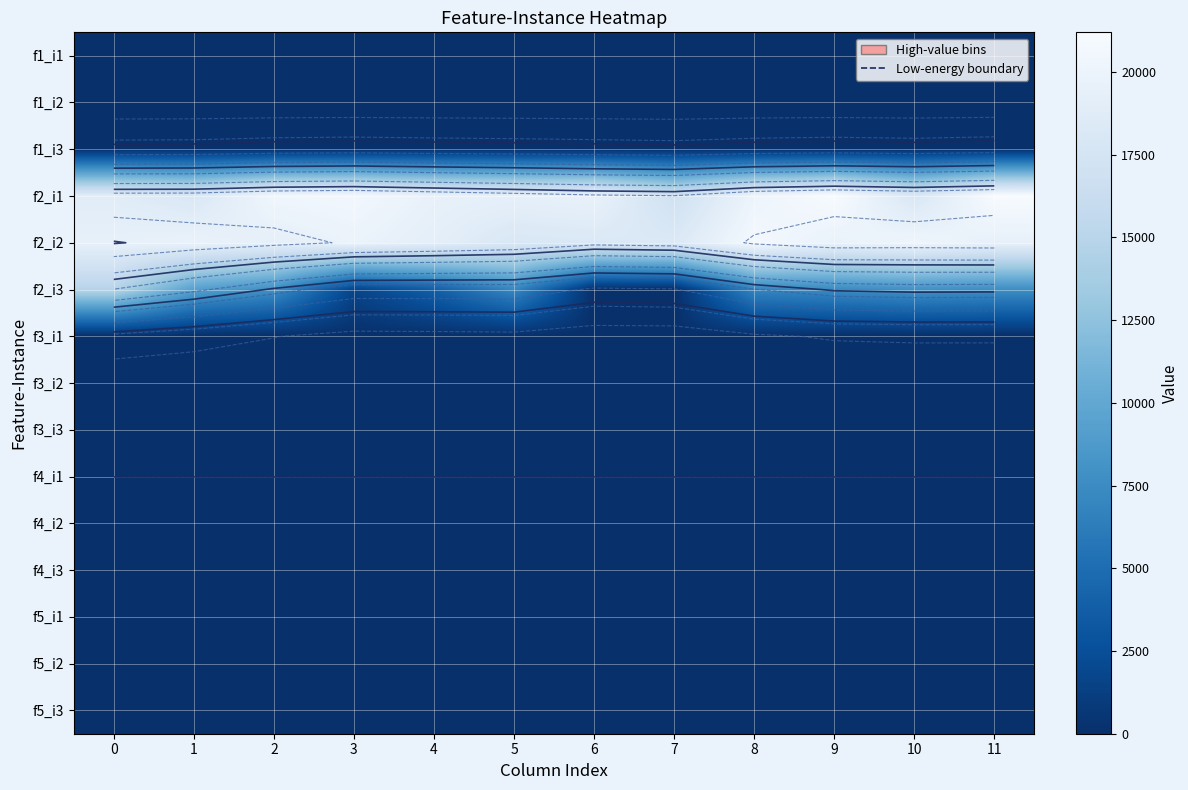

The f2_i3 series shows 8000 at 10. True or false?

True